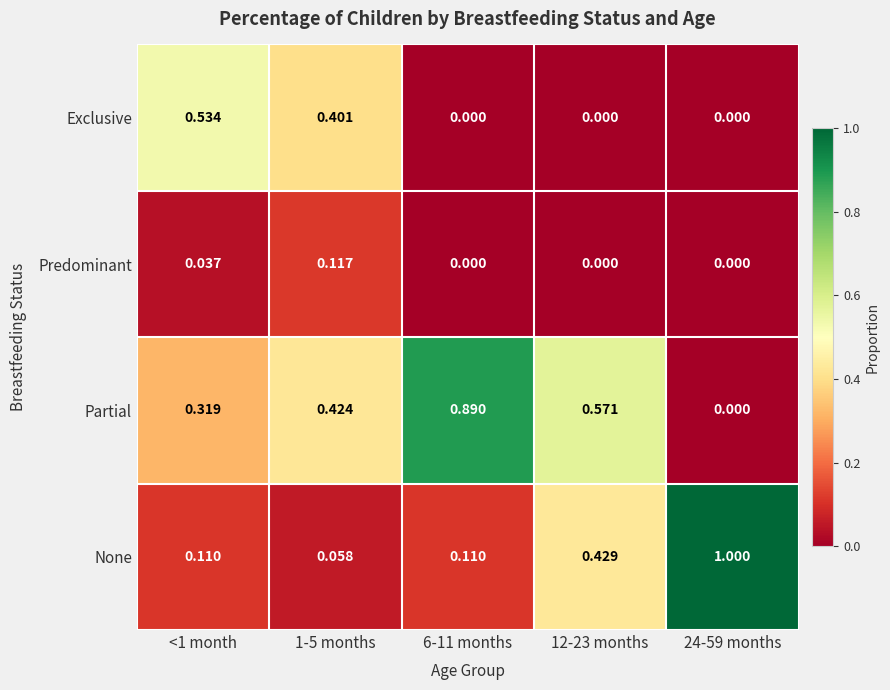

Which series changed the most between <1 month and 24-59 months?

None